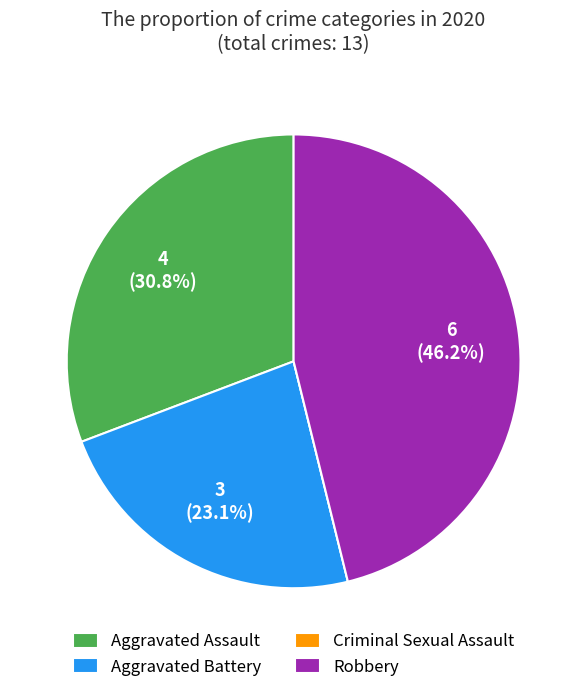

Which category has the biggest portion of the pie?

Robbery